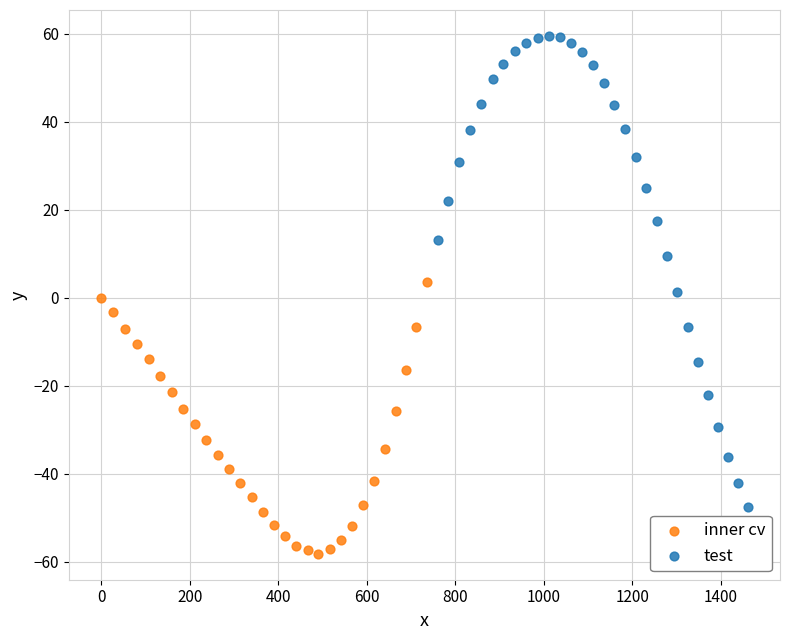

Which series reaches the maximum Y coordinate?

test